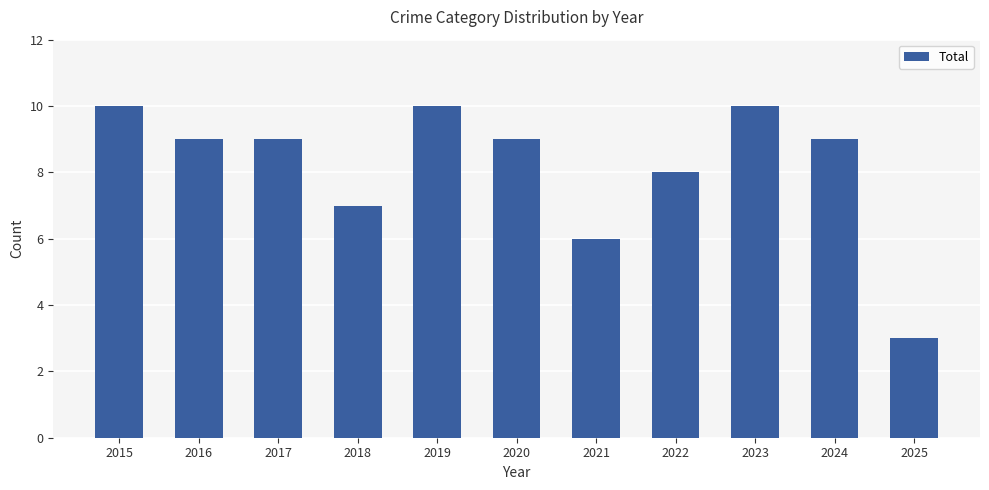

What is the difference between the values at 2025 and 2021?

3